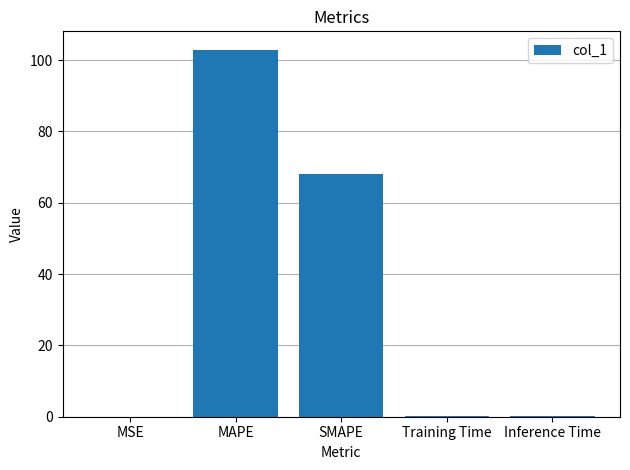

Which has a higher value, MAPE or SMAPE?

MAPE